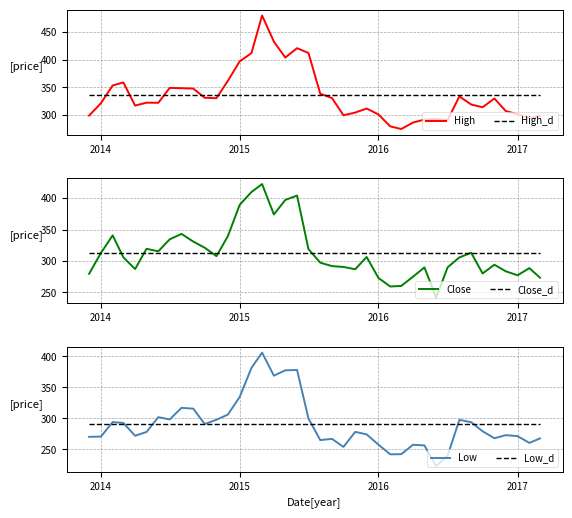

What is the maximum value for High?

480.2